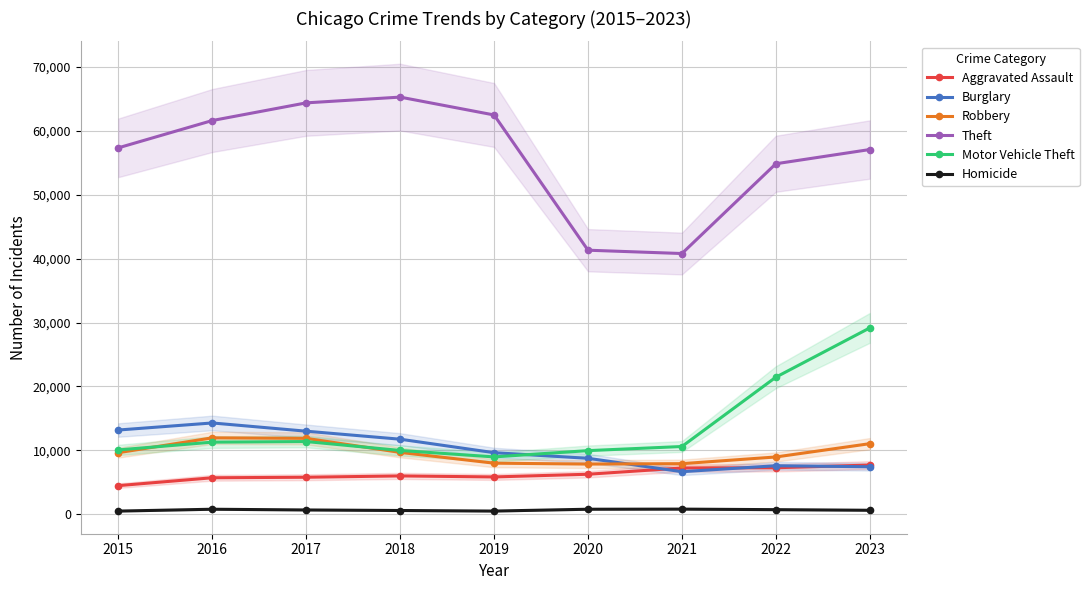

Rank the series at 2019 from highest to lowest value.

Theft, Burglary, Motor Vehicle Theft, Robbery, Aggravated Assault, Homicide